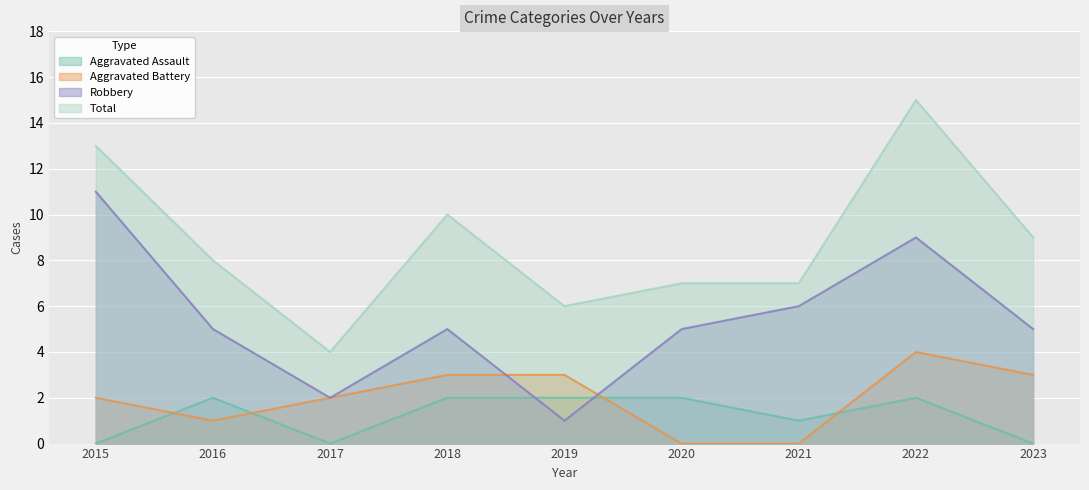

Which series has the largest total across all categories?

Total